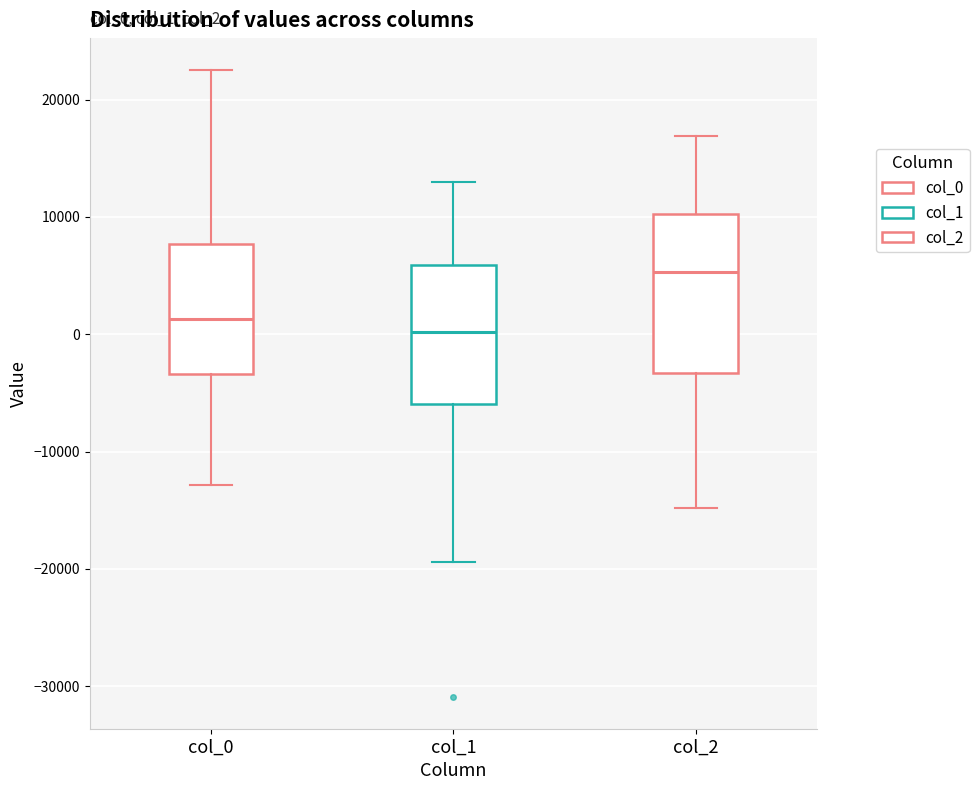

Reading left to right, read every box against the y-axis: the position of its median line, the range the box covers, and the ends of its whiskers. The values are not printed on the chart, so give them approximately, as read against the axis.

col_0: median 1000, box -3000 to 8000, whiskers -13000 to 23000
col_1: median 0, box -6000 to 6000, whiskers -19000 to 13000
col_2: median 5000, box -3000 to 10000, whiskers -15000 to 17000